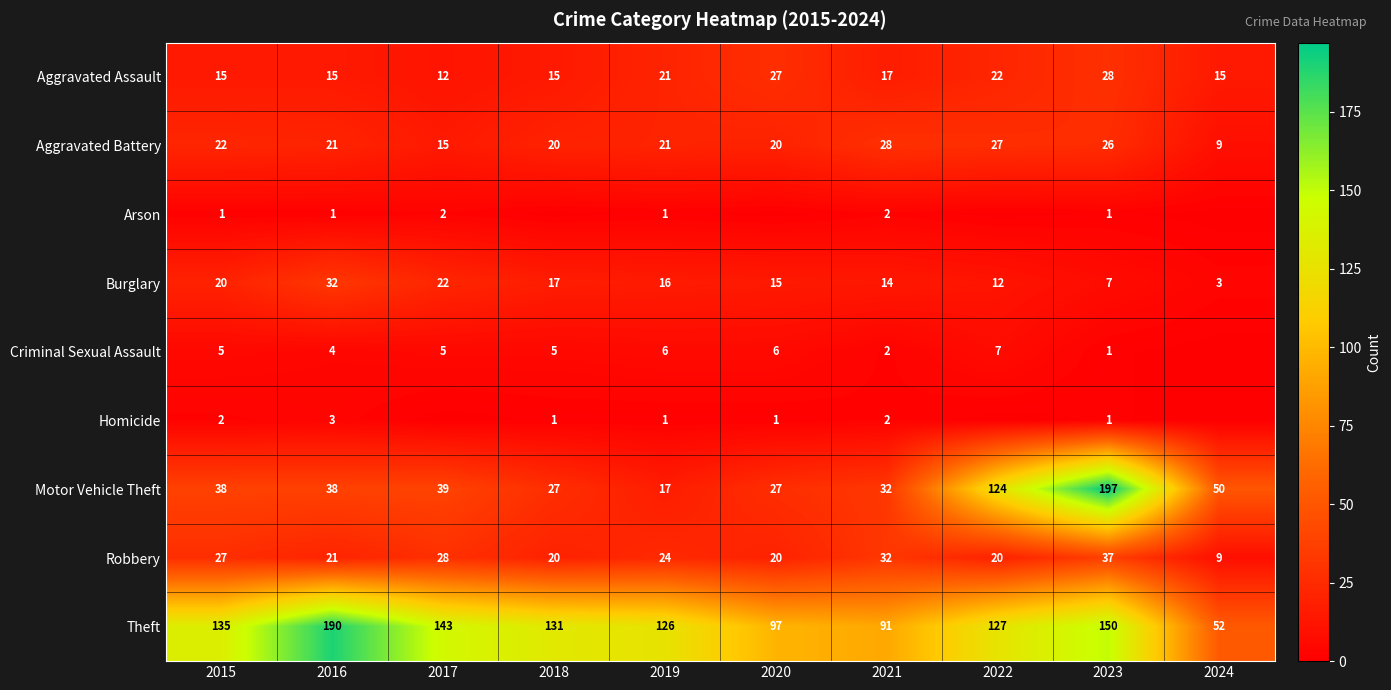

What is the sum of the Aggravated Battery values at 2020 and 2023?

46